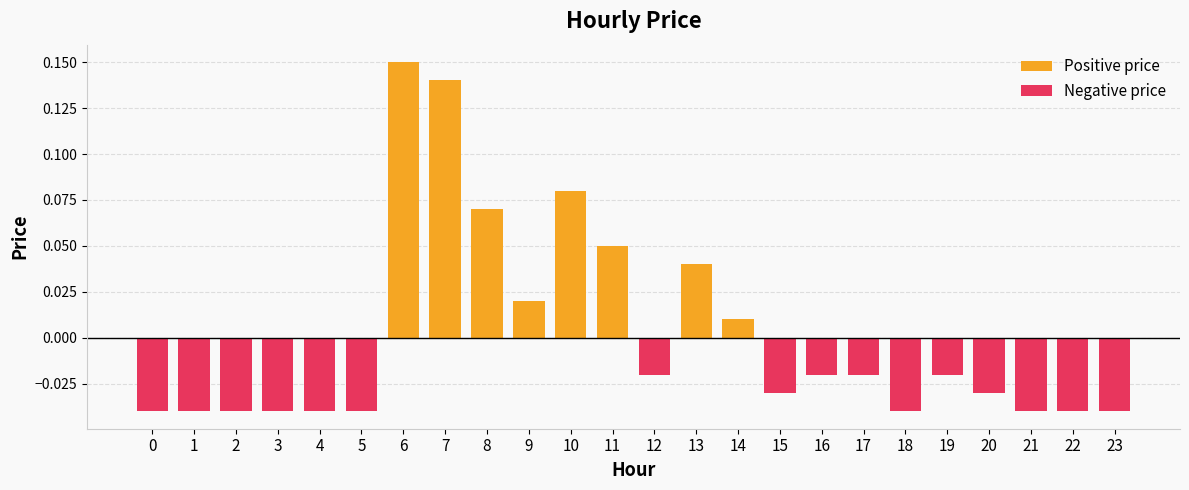

How many positive values are there?

8